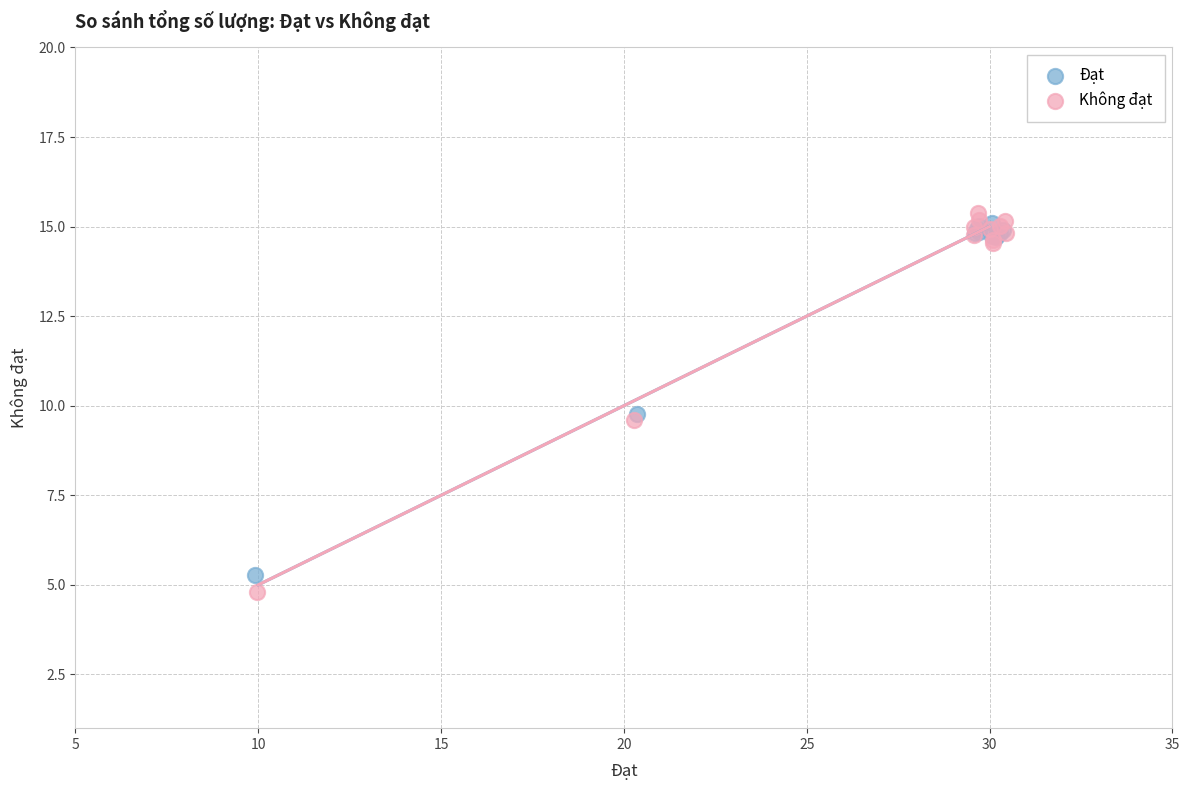

Which series has the largest Y range (max minus min)?

Không đạt